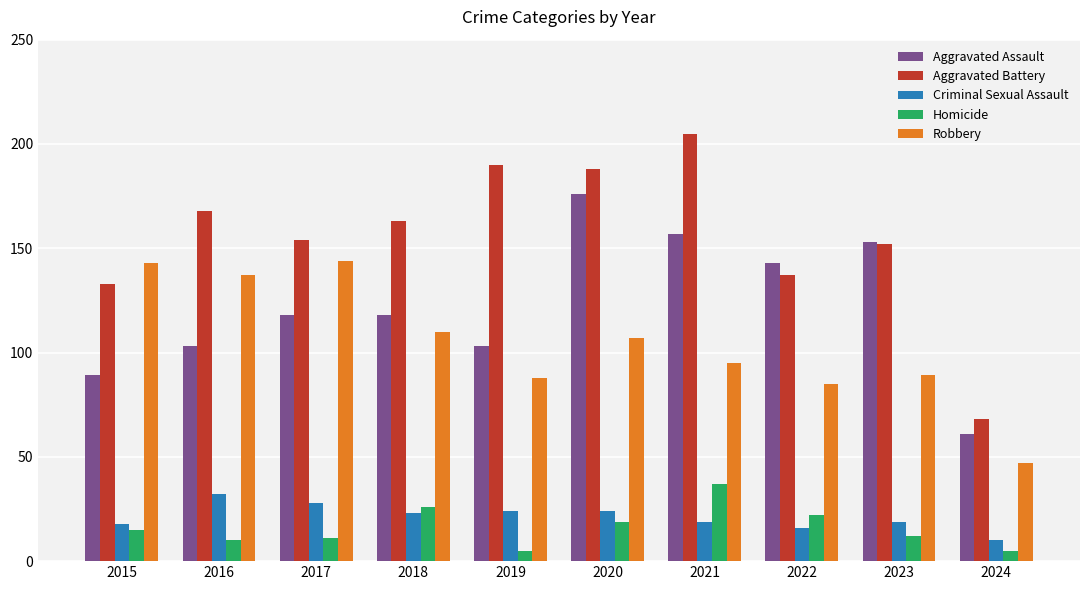

The Criminal Sexual Assault series shows 28 at 2021. True or false?

False